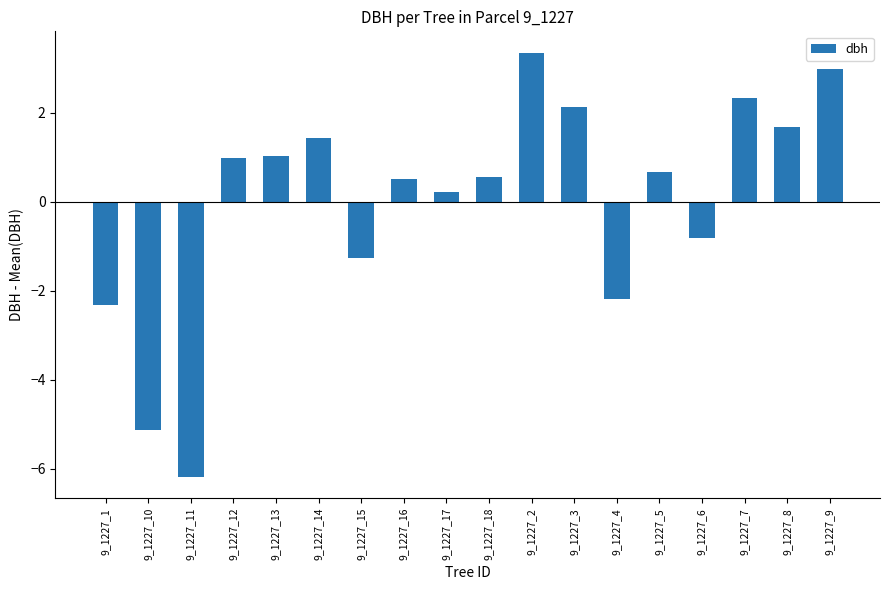

What is the label of the 18th bar from the right?

9_1227_1